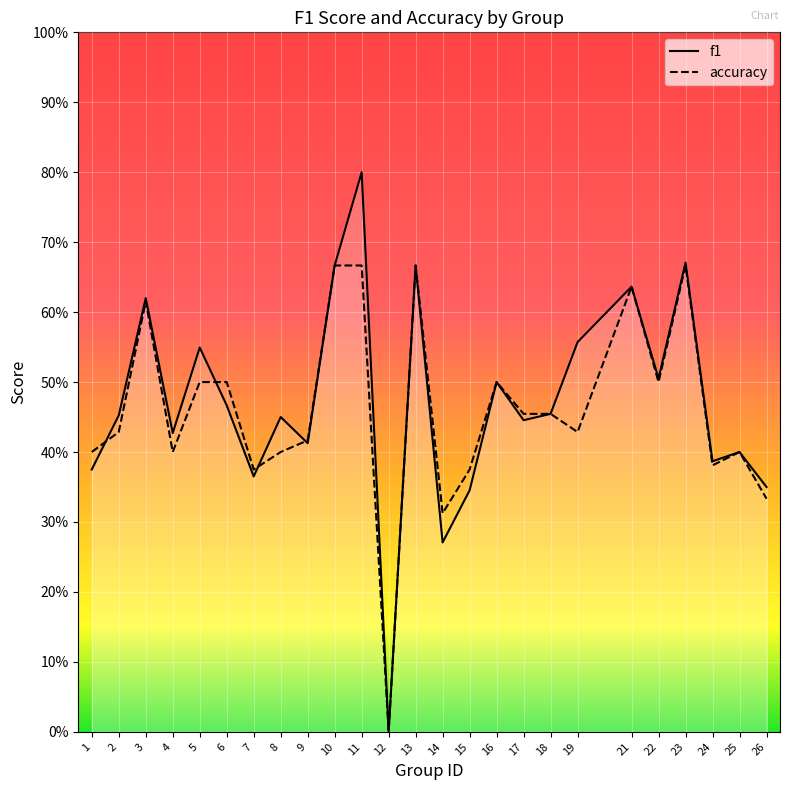

At how many categories does at least one series exceed 0?

24